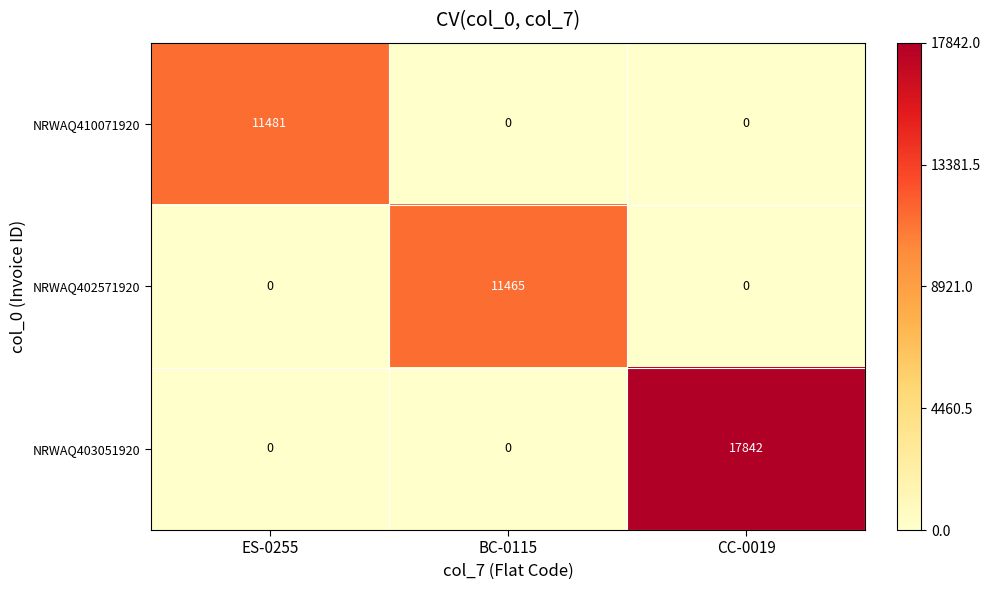

Which series has the largest range (max minus min)?

NRWAQ403051920